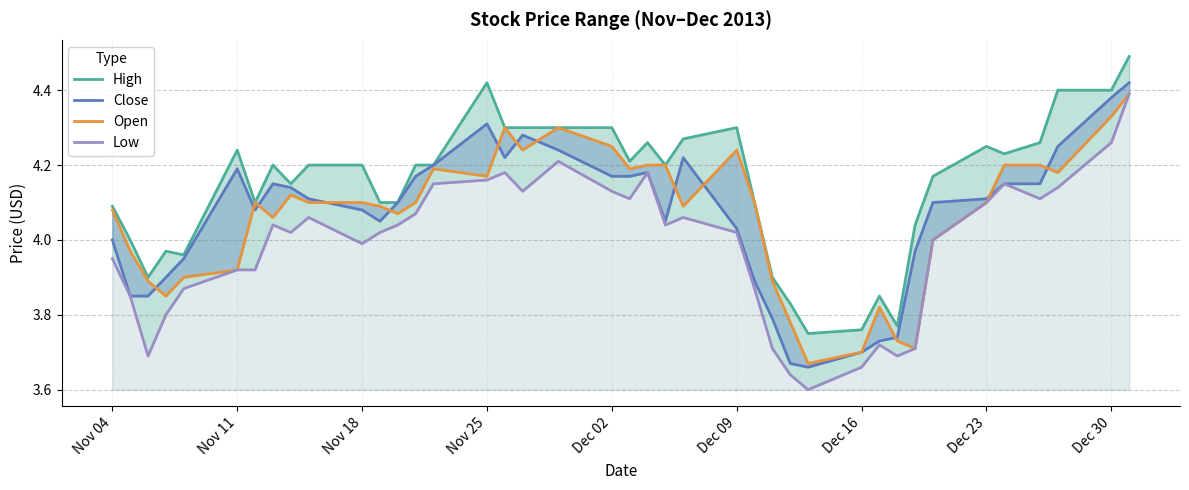

True or false: Close and Open cross at least once.

True